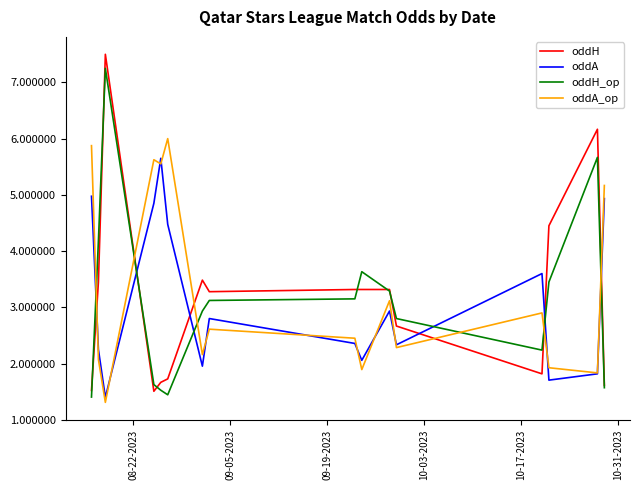

What is the difference between the second highest and second lowest values in the oddA series?

3.3